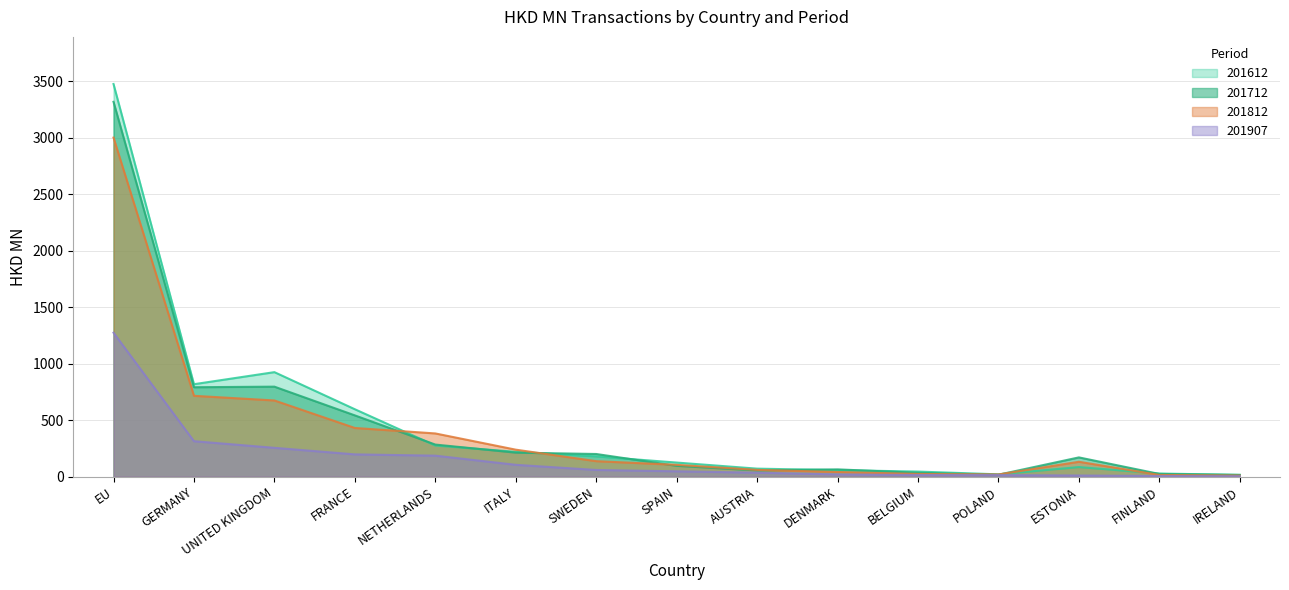

What is the average value of the 201812 series?

399.1